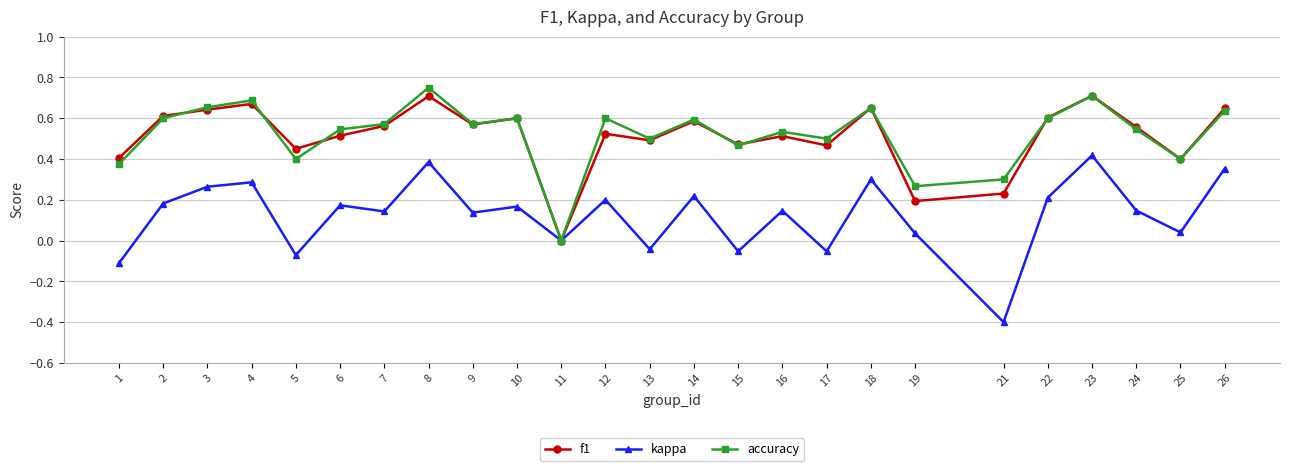

How many lines are shown in the chart?

3